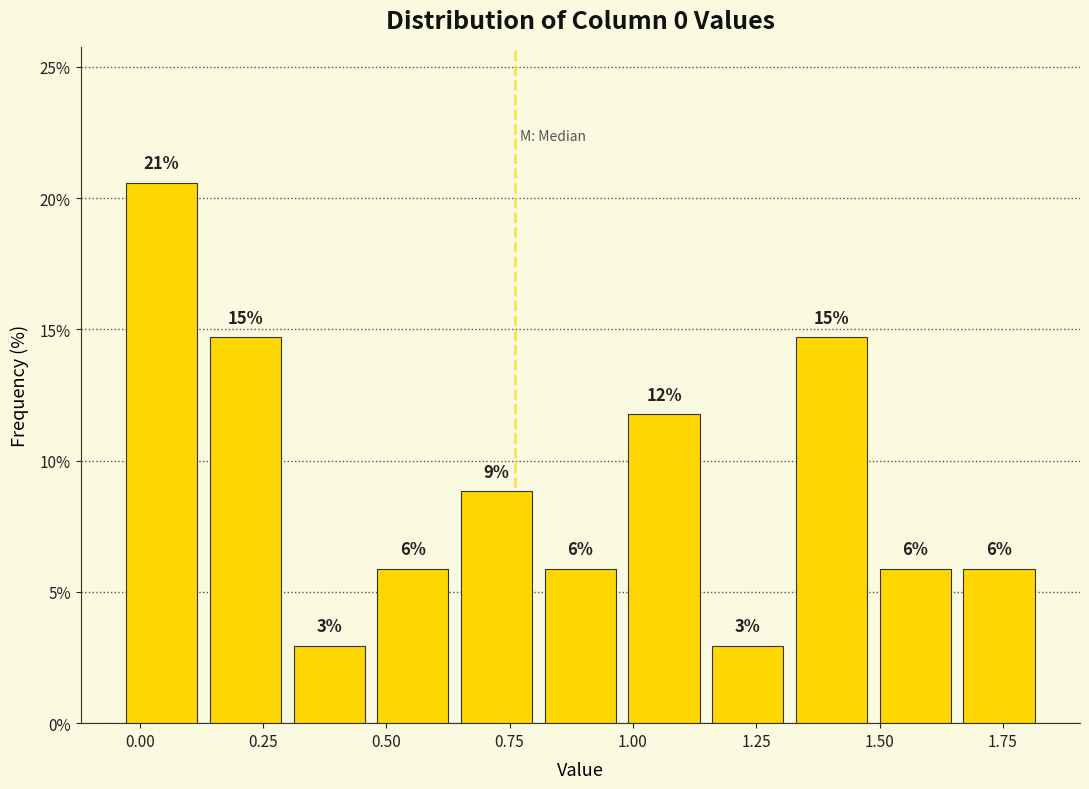

Around what value on the x-axis is the tallest bar? Give the approximate position of its centre, as read against the axis.

0.05